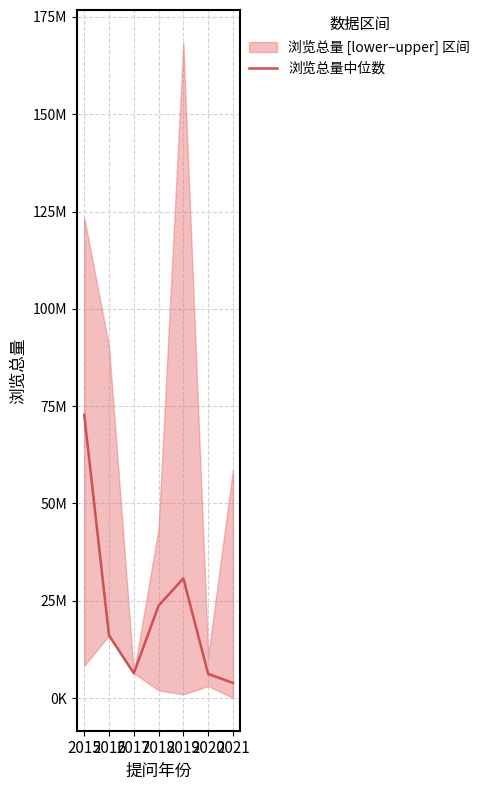

Does the chart display data point markers on the line(s)?

No